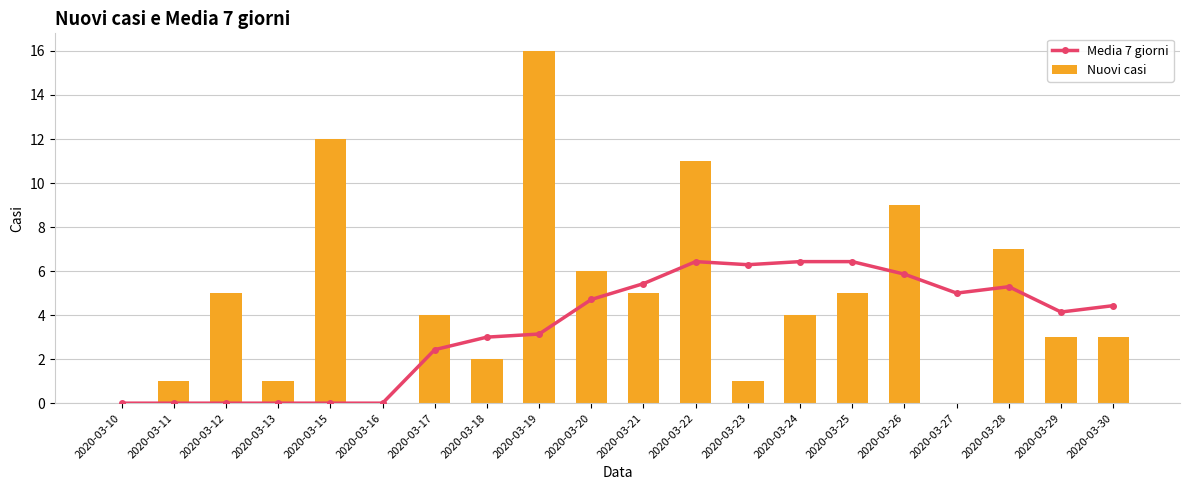

At which category is the sum across all series the highest?

2020-03-19